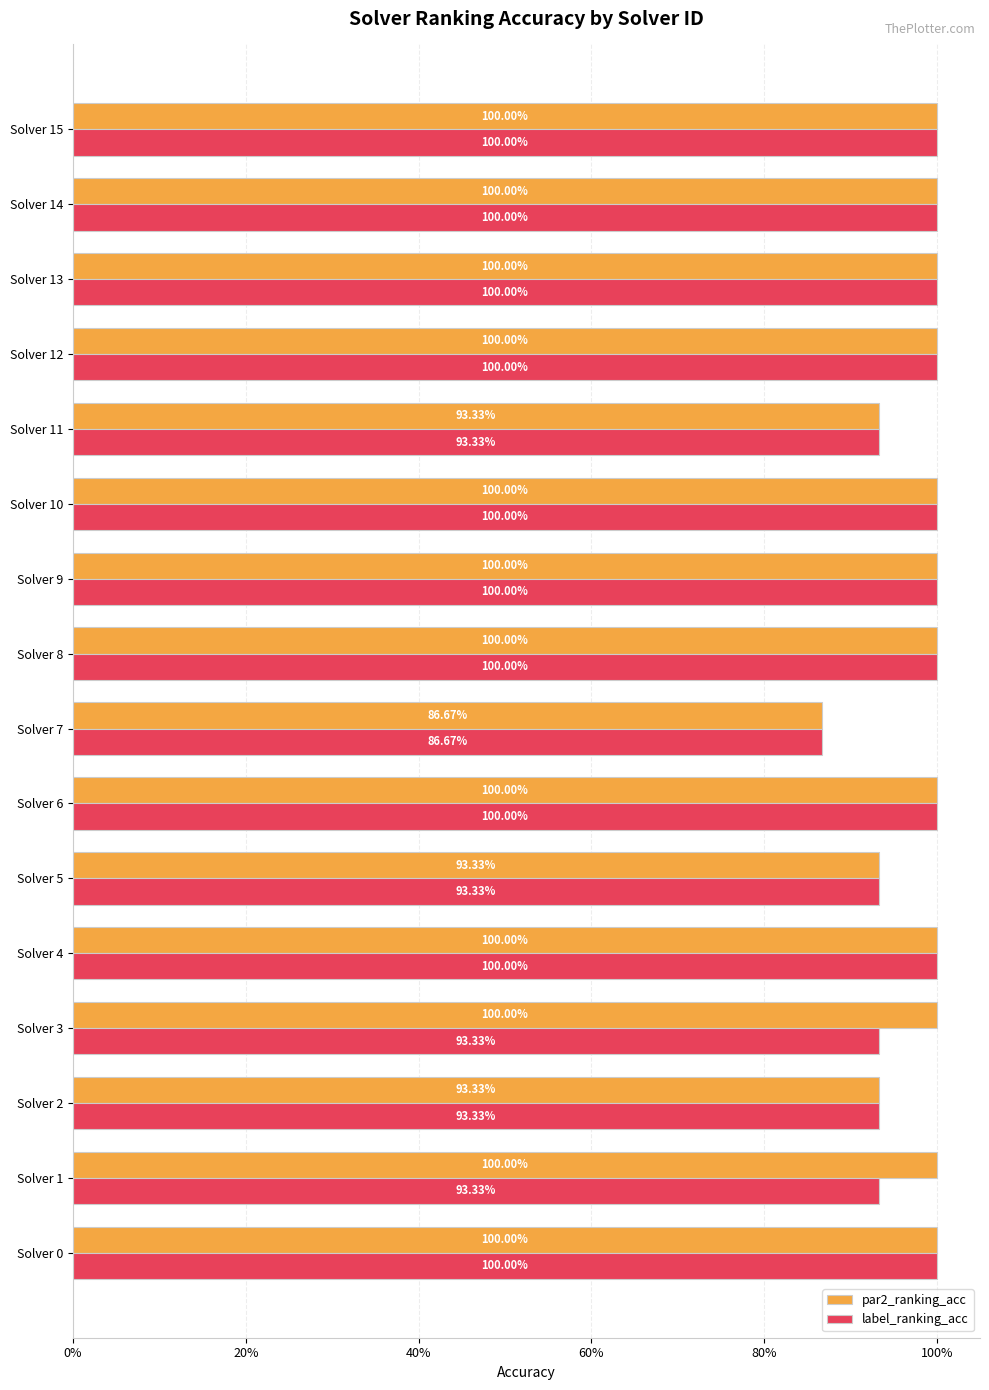

What are all the series names shown in the legend?

par2_ranking_acc, label_ranking_acc